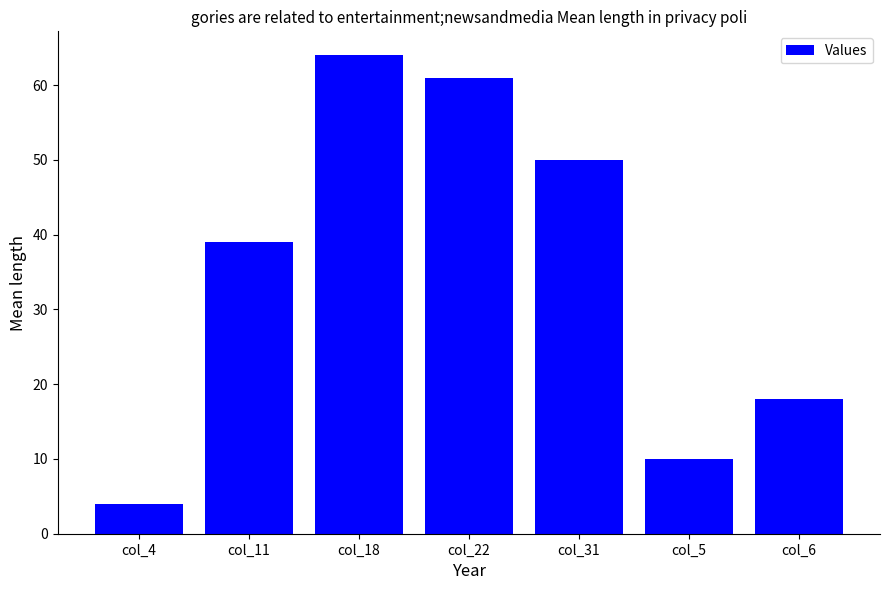

Reading right to left, extract all data points from this chart.

col_6=18	col_5=10	col_31=50	col_22=61	col_18=64	col_11=39	col_4=4